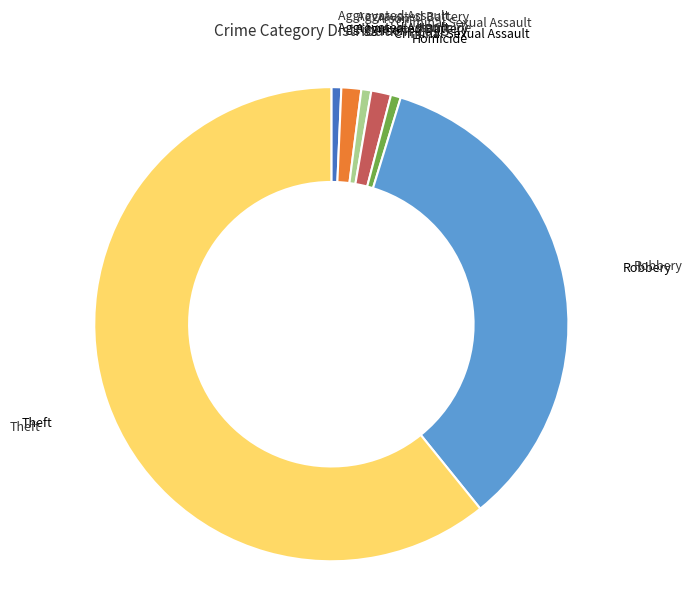

Does any single category account for the majority?

Yes